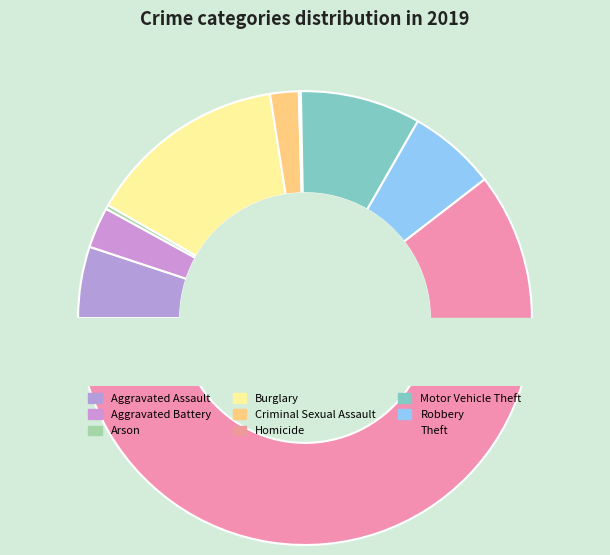

Rank the categories by value from lowest to highest.

Homicide, Arson, Criminal Sexual Assault, Aggravated Battery, Aggravated Assault, Robbery, Motor Vehicle Theft, Burglary, Theft